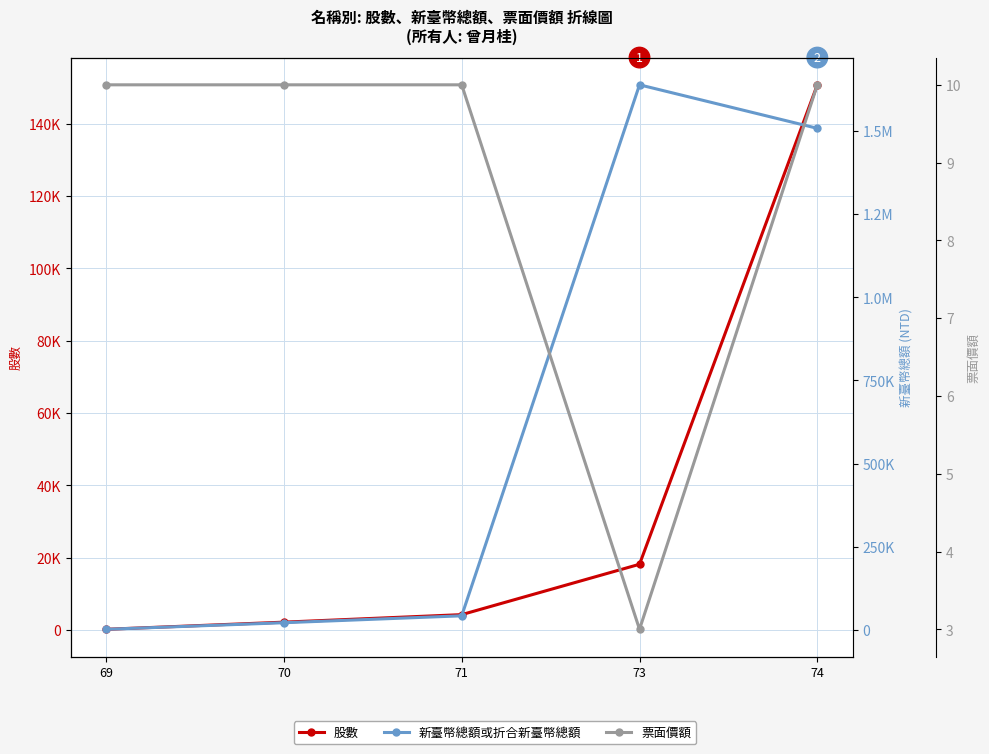

True or false: 股數 has a value of 150800.0 at 74.

True